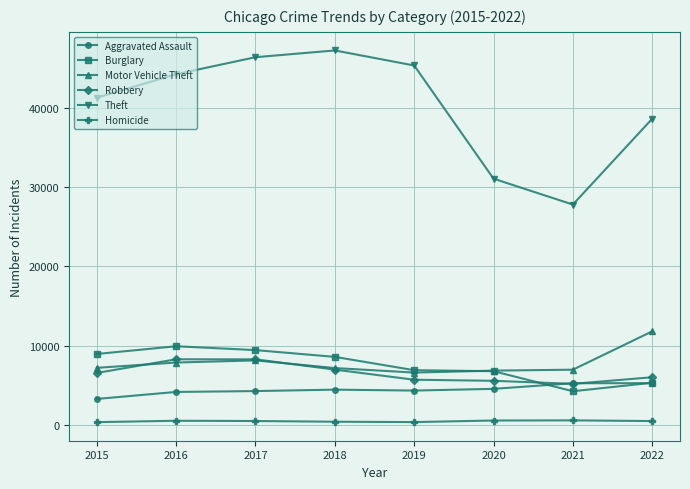

How many lines are shown in the chart?

6